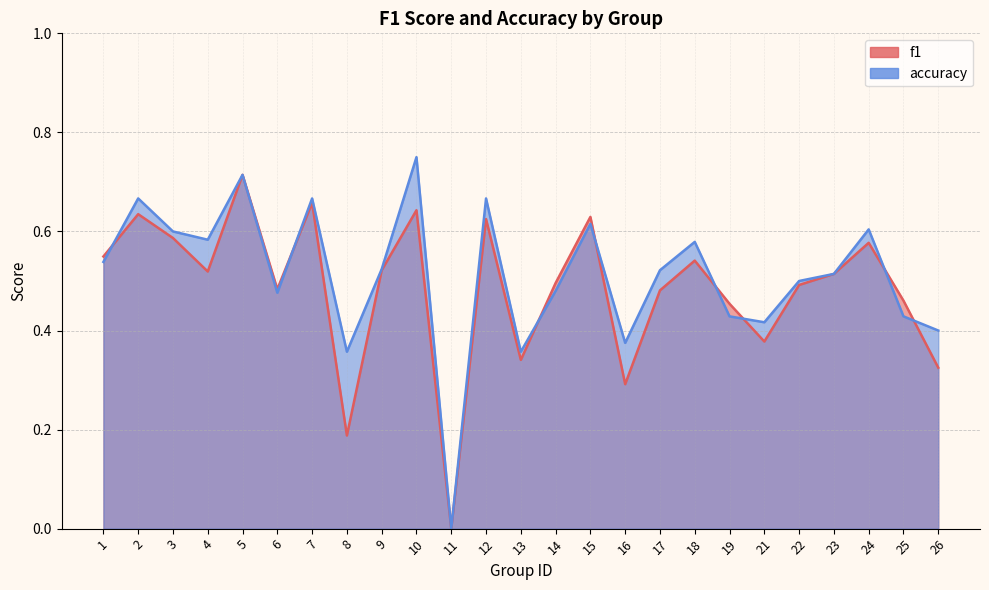

List the labels in order of f1 value, largest first.

5, 7, 10, 2, 15, 12, 3, 24, 1, 18, 9, 4, 23, 14, 22, 6, 17, 25, 19, 21, 13, 26, 16, 8, 11